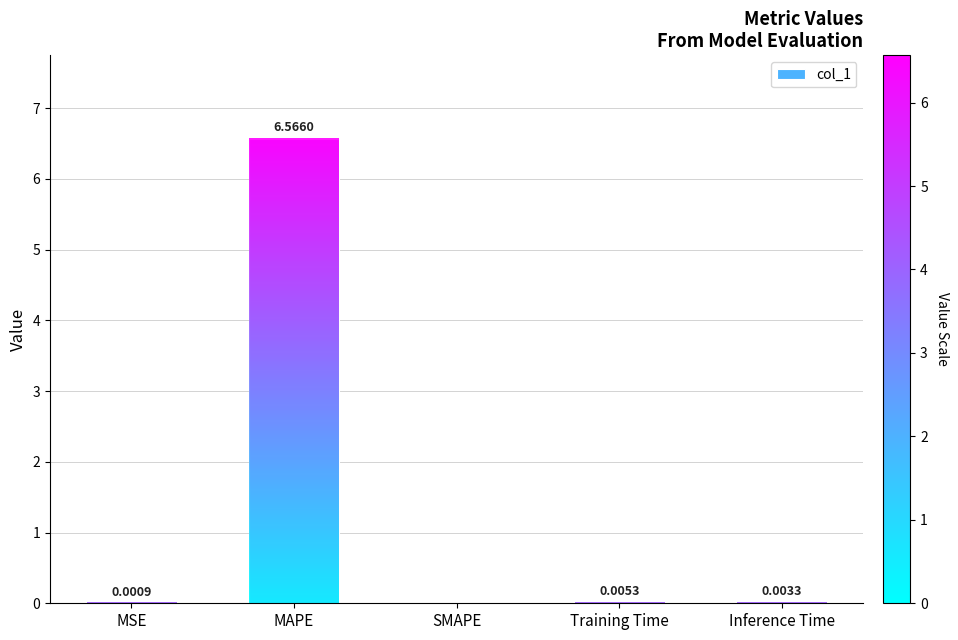

The value at Training Time is 0.0. True or false?

True